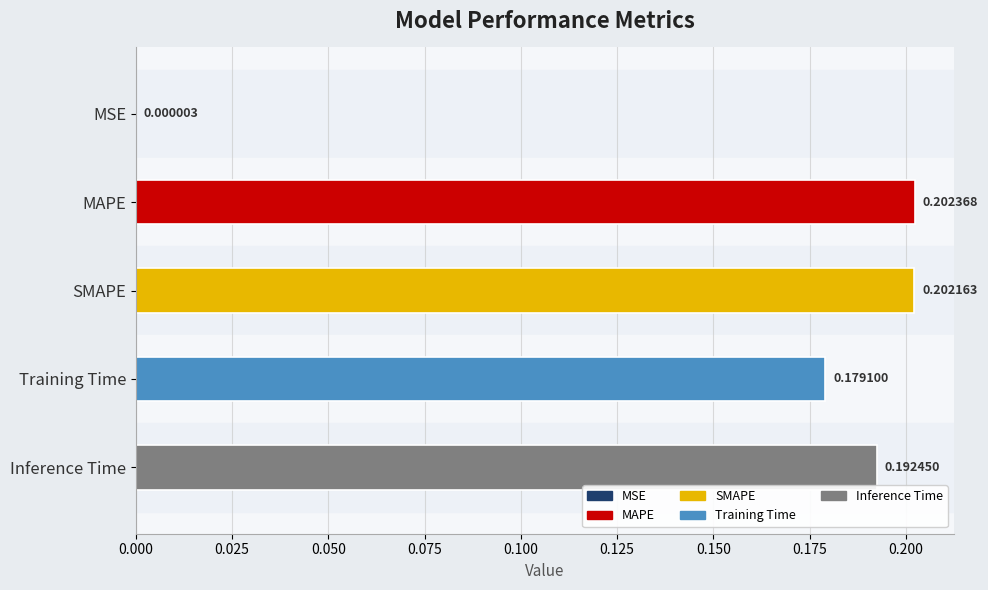

What is the sum of all values?

0.8